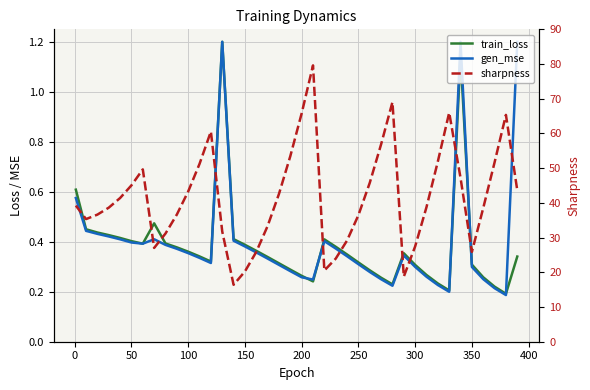

How many intersections are there between gen_mse and train_loss?

5